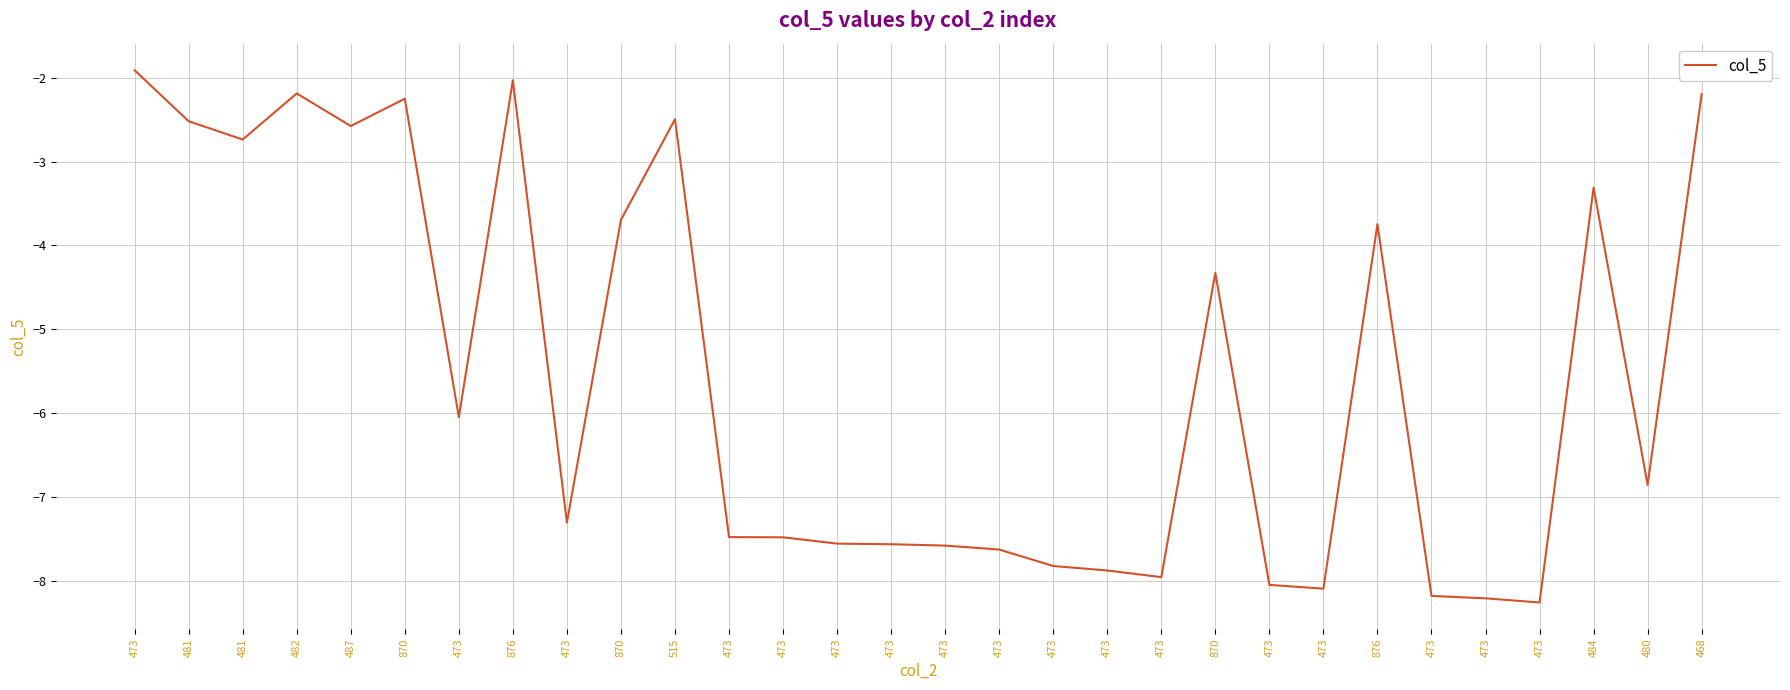

Does the chart have visible grid lines?

Yes